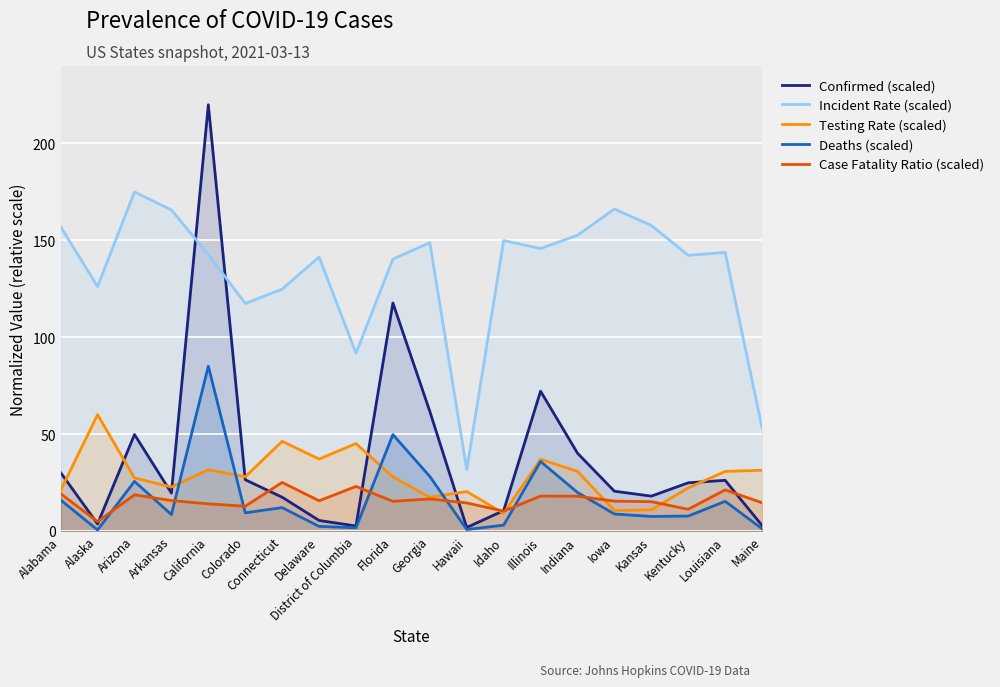

Reading right to left, extract all data points from this chart.

Confirmed (scaled): Maine=2.8	Louisiana=26.1	Kentucky=24.8	Kansas=17.9	Iowa=20.5	Indiana=40.1	Illinois=72.1	Idaho=10.5	Hawaii=1.7	Georgia=61.7	Florida=117.7	District of Columbia=2.5	Delaware=5.4	Connecticut=17.4	Colorado=26.4	California=220.0	Arkansas=19.5	Arizona=49.7	Alaska=3.6	Alabama=30.1
Incident Rate (scaled): Maine=53.2	Louisiana=143.8	Kentucky=142.3	Kansas=157.7	Iowa=166.2	Indiana=152.6	Illinois=145.8	Idaho=149.9	Hawaii=31.6	Georgia=148.8	Florida=140.3	District of Columbia=91.7	Delaware=141.4	Connecticut=124.8	Colorado=117.4	California=142.7	Arkansas=165.7	Arizona=175.0	Alaska=126.2	Alabama=157.0
Testing Rate (scaled): Maine=31.3	Louisiana=30.7	Kentucky=22.2	Kansas=10.9	Iowa=10.5	Indiana=30.7	Illinois=36.9	Idaho=9.0	Hawaii=20.3	Georgia=17.3	Florida=27.9	District of Columbia=45.1	Delaware=37.1	Connecticut=46.2	Colorado=27.9	California=31.5	Arkansas=22.7	Arizona=27.3	Alaska=60.0	Alabama=20.9
Deaths (scaled): Maine=1.1	Louisiana=15.2	Kentucky=7.7	Kansas=7.4	Iowa=8.7	Indiana=19.8	Illinois=35.8	Idaho=3.0	Hawaii=0.7	Georgia=28.1	Florida=49.7	District of Columbia=1.6	Delaware=2.3	Connecticut=12.0	Colorado=9.3	California=85.0	Arkansas=8.4	Arizona=25.5	Alaska=0.5	Alabama=15.9
Case Fatality Ratio (scaled): Maine=14.5	Louisiana=21.2	Kentucky=11.1	Kansas=15.1	Iowa=15.4	Indiana=17.9	Illinois=18.0	Idaho=10.2	Hawaii=14.4	Georgia=16.5	Florida=15.3	District of Columbia=22.9	Delaware=15.5	Connecticut=25.0	Colorado=12.7	California=14.0	Arkansas=15.6	Arizona=18.6	Alaska=4.8	Alabama=19.2